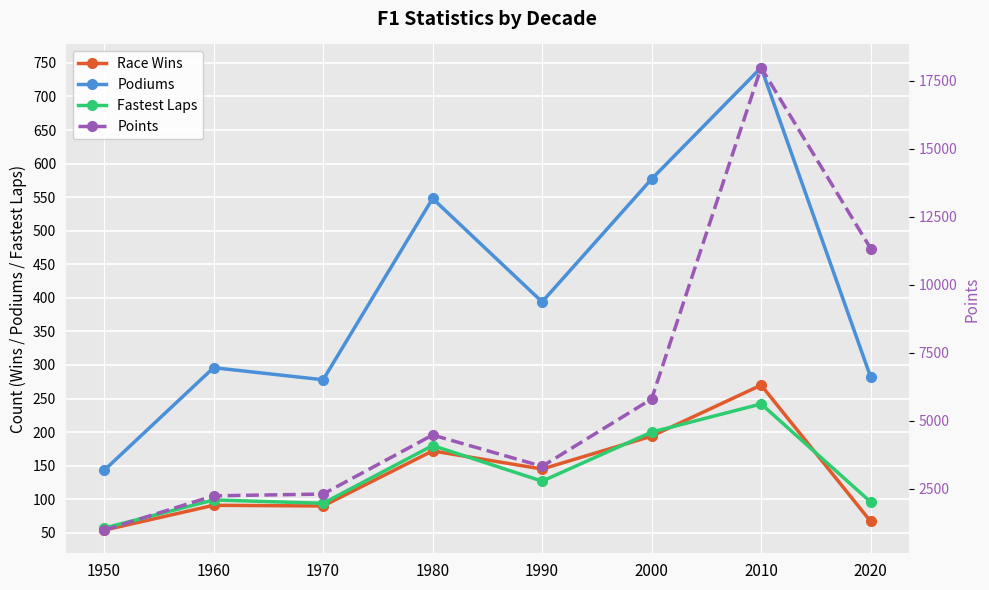

At how many categories does at least one series exceed 13347?

1